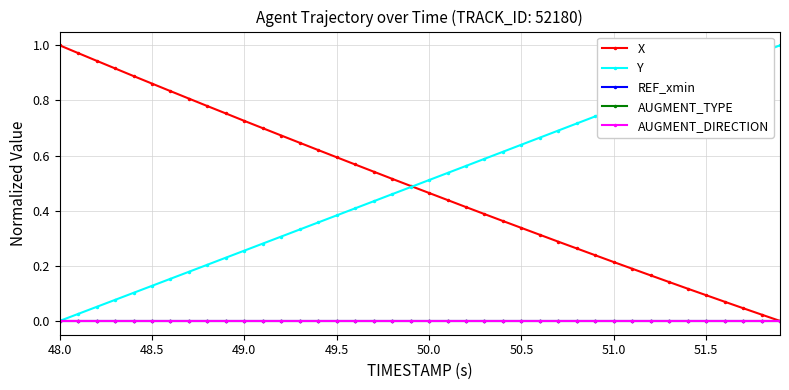

Does the chart have visible grid lines?

Yes